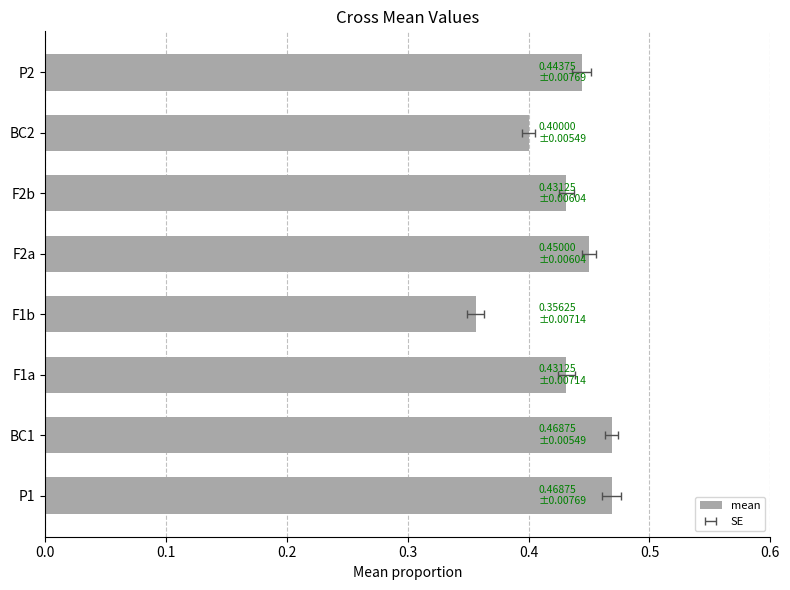

Is it true that the value at F2b is 0.7?

False